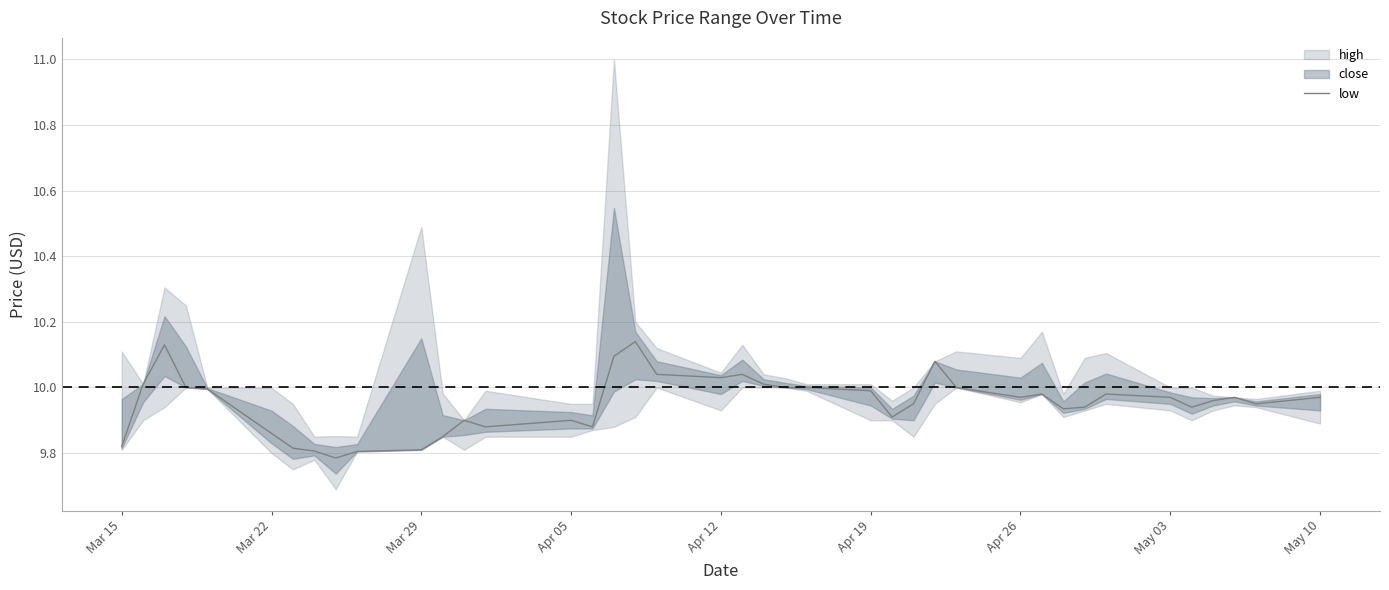

Reading left to right, transcribe all the data shown in this chart.

9.8	10.0	10.1	10.0	10.0	9.9	9.8	9.8	9.8	9.8	9.8	9.8	9.9	9.9	9.9	9.9	10.1	10.1	10.0	10.0	10.0	10.0	10.0	10.0	10.0	9.9	9.9	10.1	10.0	10.0	10.0	9.9	9.9	10.0	10.0	9.9	10.0	10.0	9.9	10.0